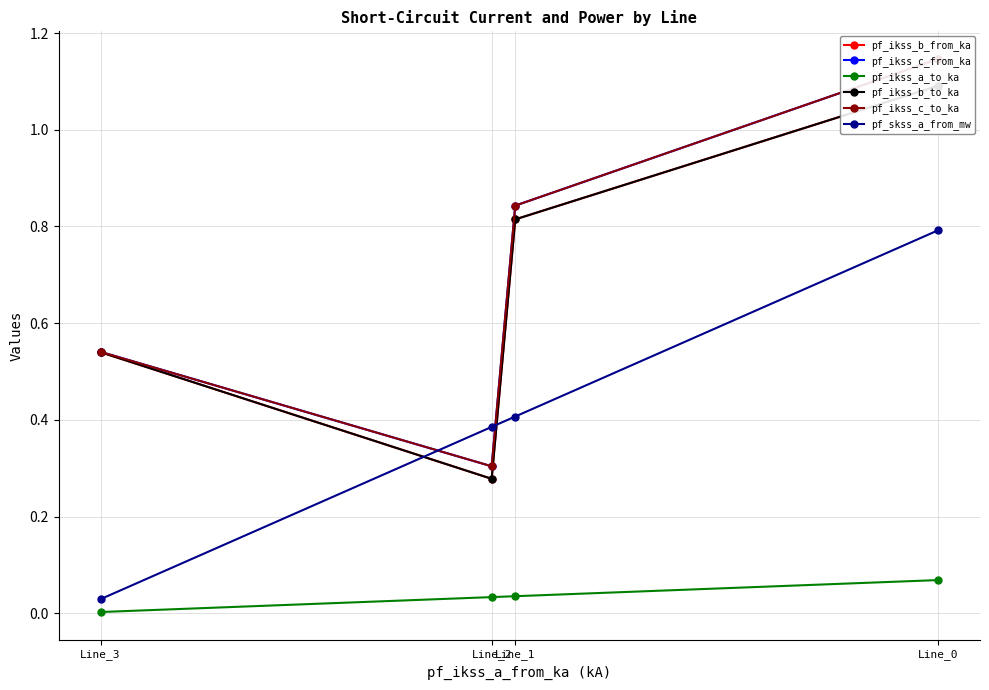

What is the maximum value for pf_skss_a_from_mw?

0.8